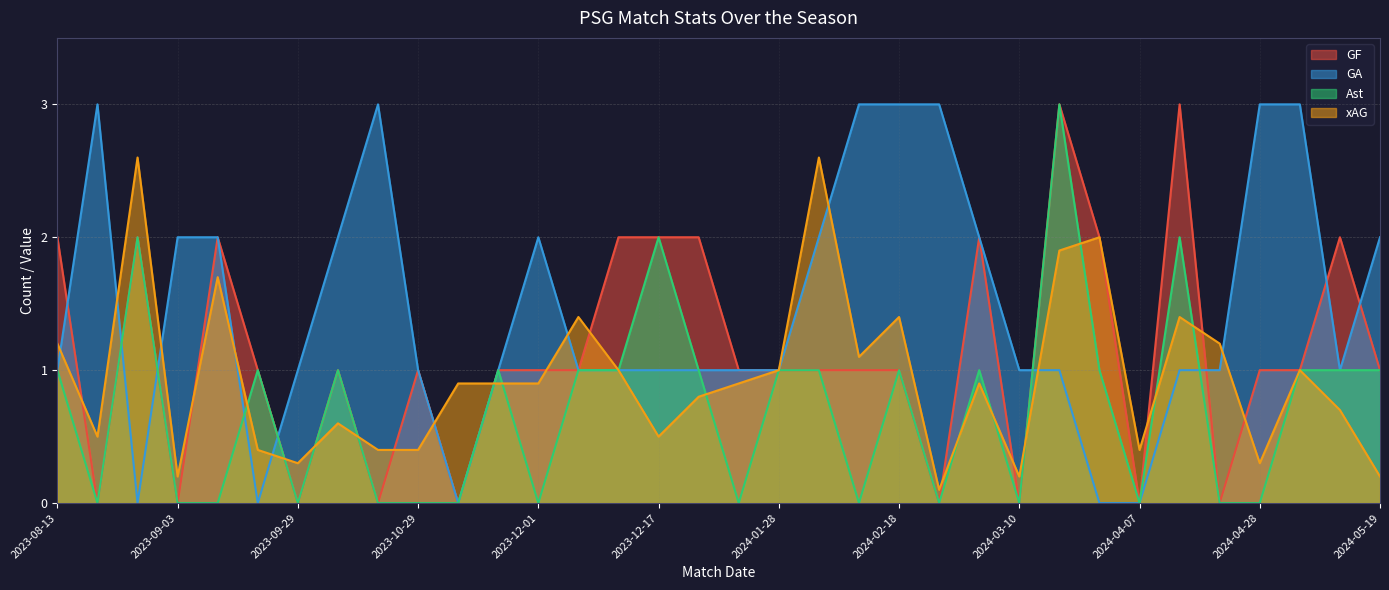

Reading left to right, transcribe all the data shown in this chart.

GF: 2.0	0.0	2.0	0.0	2.0	1.0	0.0	1.0	0.0	1.0	0.0	1.0	1.0	1.0	2.0	2.0	2.0	1.0	1.0	1.0	1.0	1.0	0.0	2.0	0.0	3.0	2.0	0.0	3.0	0.0	1.0	1.0	2.0	1.0
GA: 1.0	3.0	0.0	2.0	2.0	0.0	1.0	2.0	3.0	1.0	0.0	1.0	2.0	1.0	1.0	1.0	1.0	1.0	1.0	2.0	3.0	3.0	3.0	2.0	1.0	1.0	0.0	0.0	1.0	1.0	3.0	3.0	1.0	2.0
Ast: 1.0	0.0	2.0	0.0	0.0	1.0	0.0	1.0	0.0	0.0	0.0	1.0	0.0	1.0	1.0	2.0	1.0	0.0	1.0	1.0	0.0	1.0	0.0	1.0	0.0	3.0	1.0	0.0	2.0	0.0	0.0	1.0	1.0	1.0
xAG: 1.2	0.5	2.6	0.2	1.7	0.4	0.3	0.6	0.4	0.4	0.9	0.9	0.9	1.4	1.0	0.5	0.8	0.9	1.0	2.6	1.1	1.4	0.1	0.9	0.2	1.9	2.0	0.4	1.4	1.2	0.3	1.0	0.7	0.2